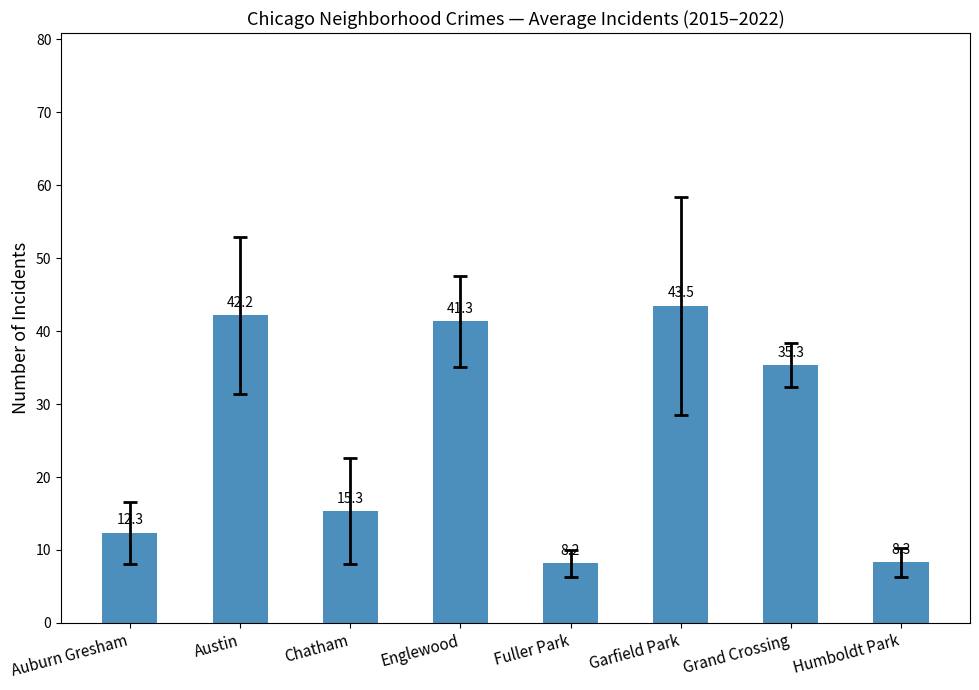

True or false: the data shows 43.5 at Garfield Park.

True